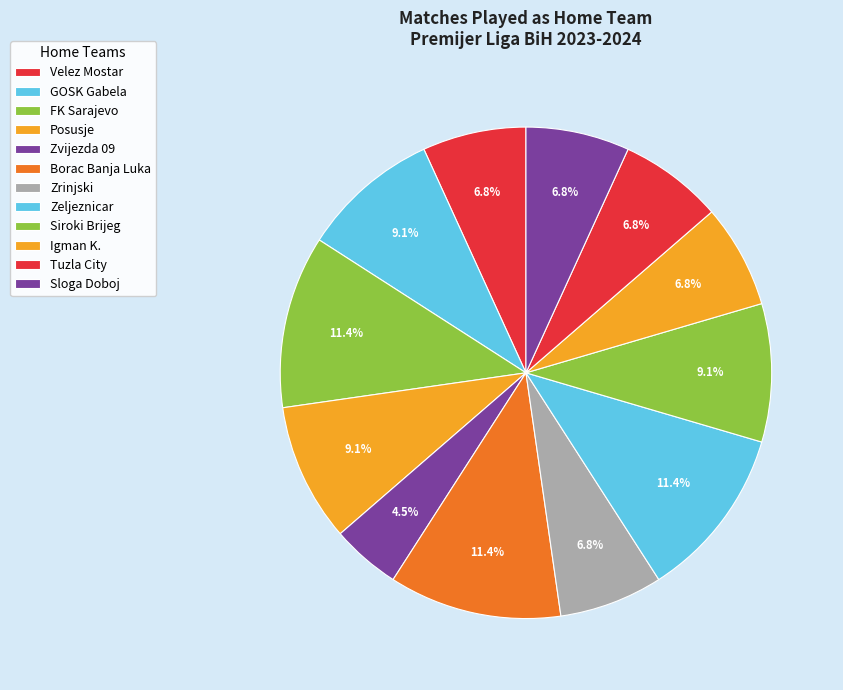

How many slices are in this pie chart?

12